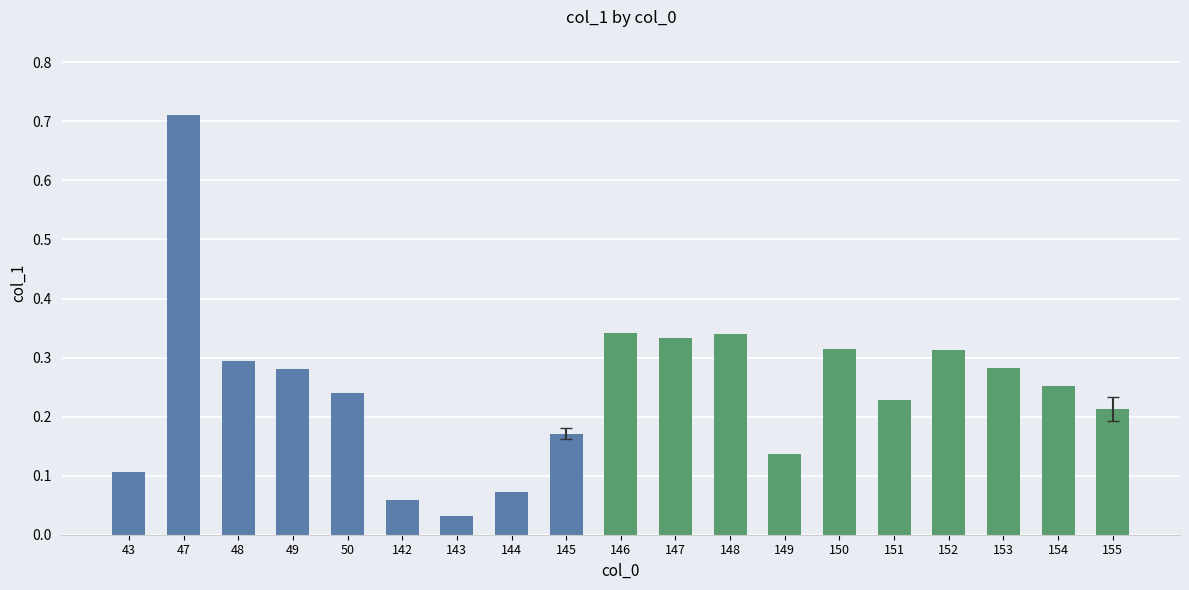

The value at 152 is 0.2. True or false?

False